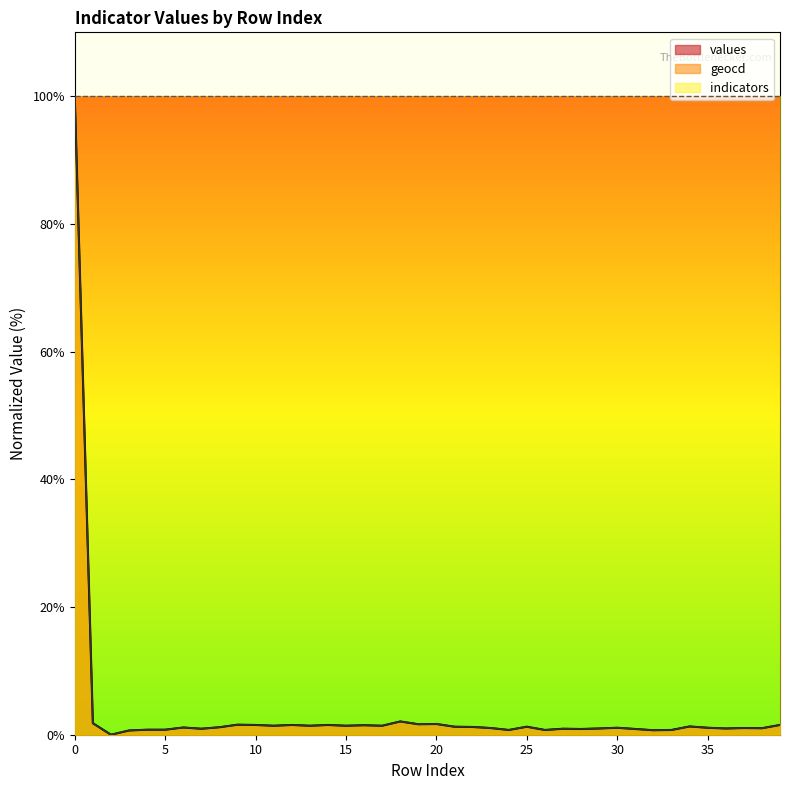

Is the value of values at 1 greater than the value of geocd at 29?

Yes